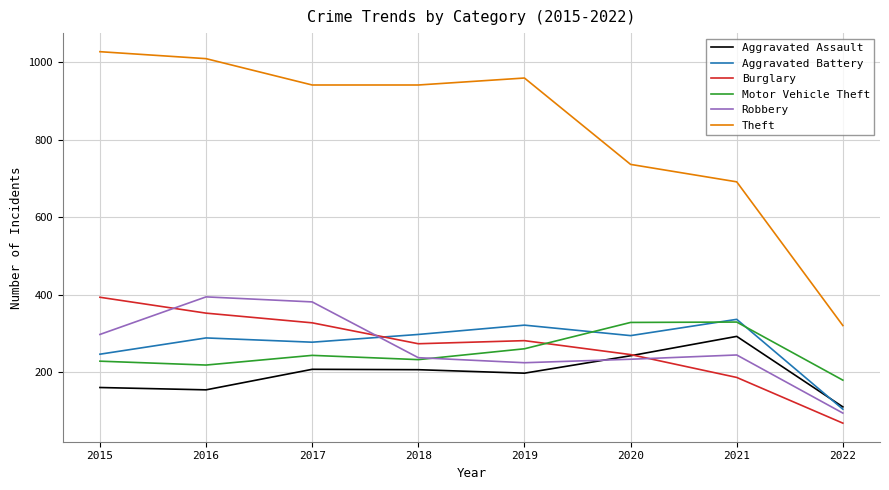

Which category has the highest value across all series?

2015